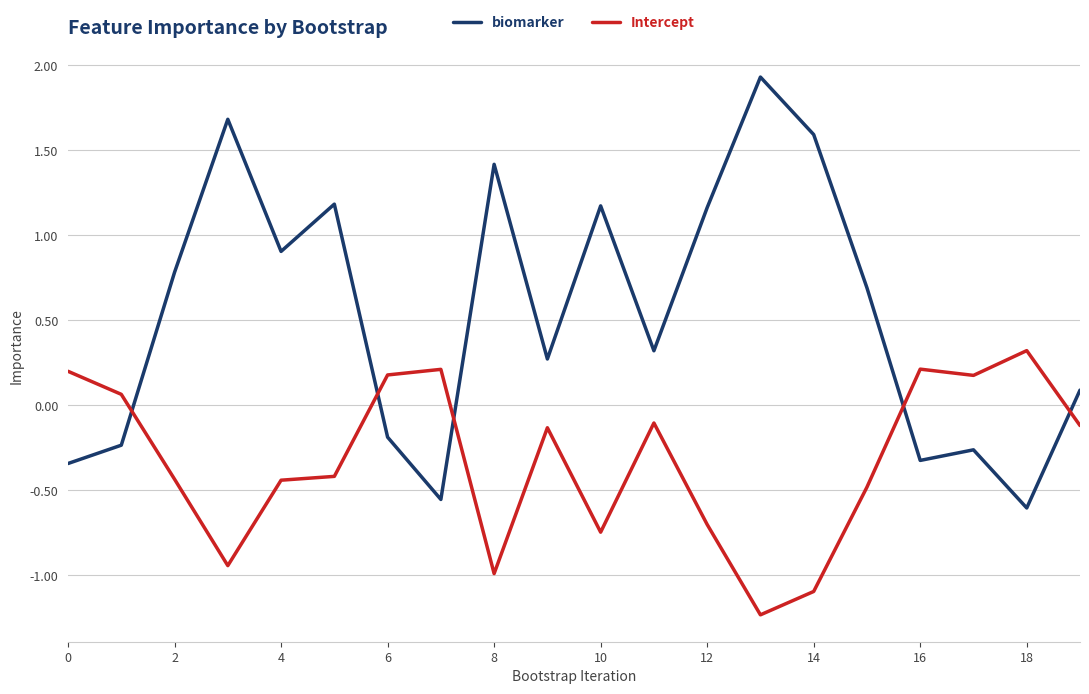

Rank the series by their average value, from highest to lowest.

biomarker, Intercept